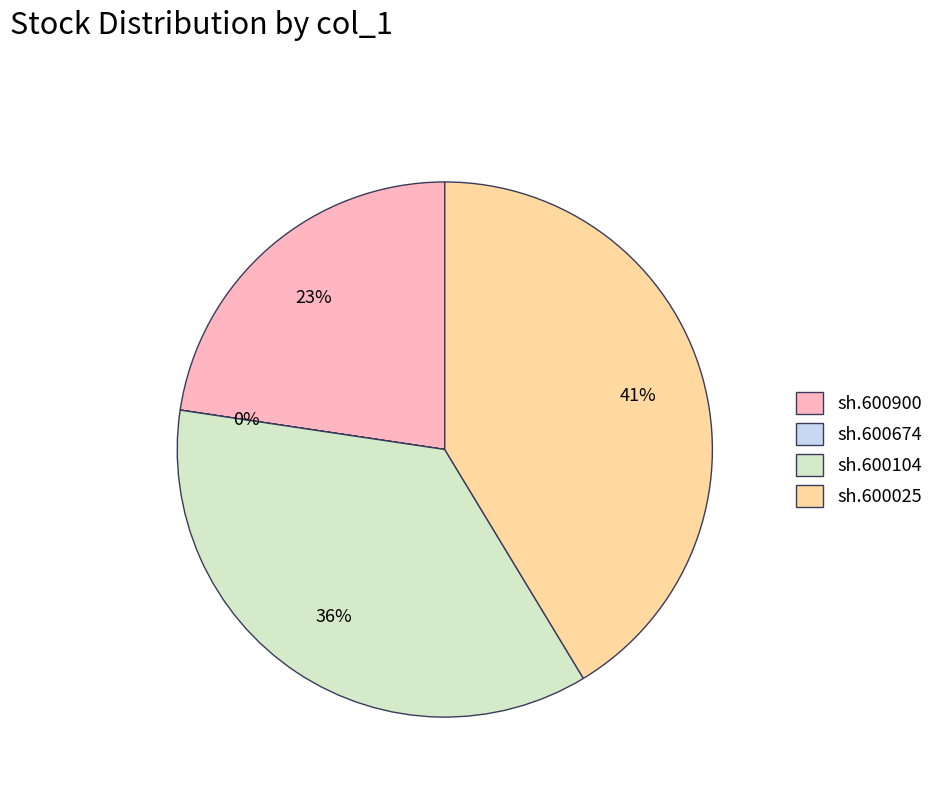

The sh.600104 slice represents 44% of the pie. True or false?

False